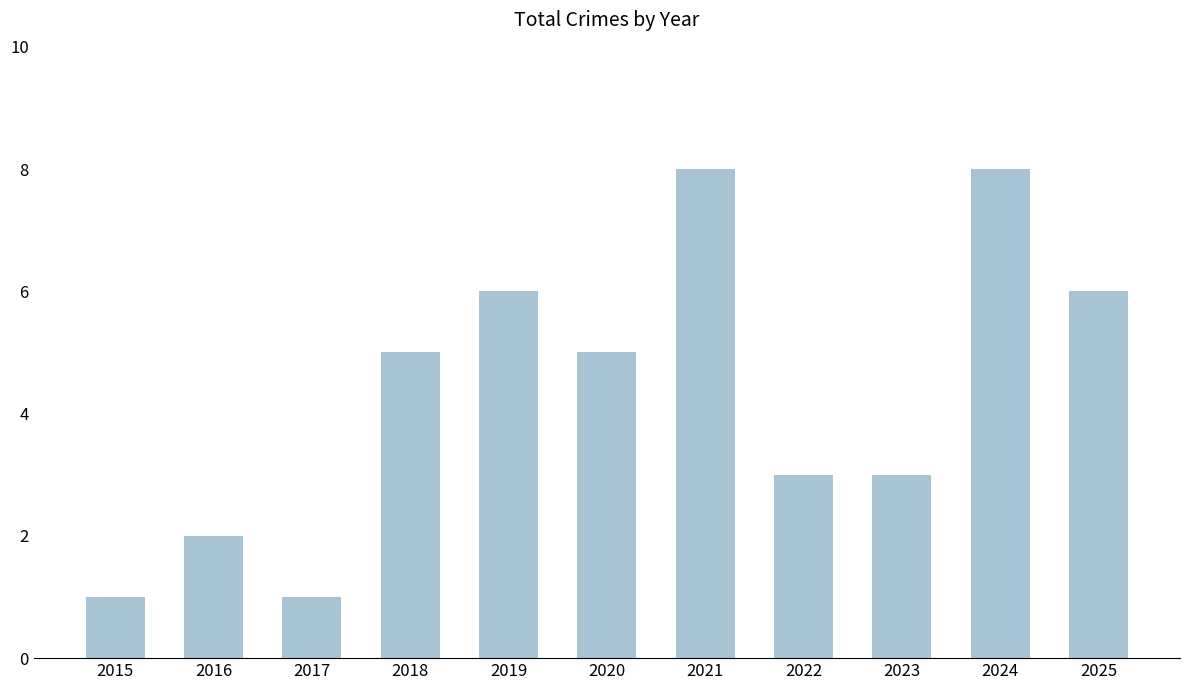

Which has a higher value, 2015 or 2018?

2018